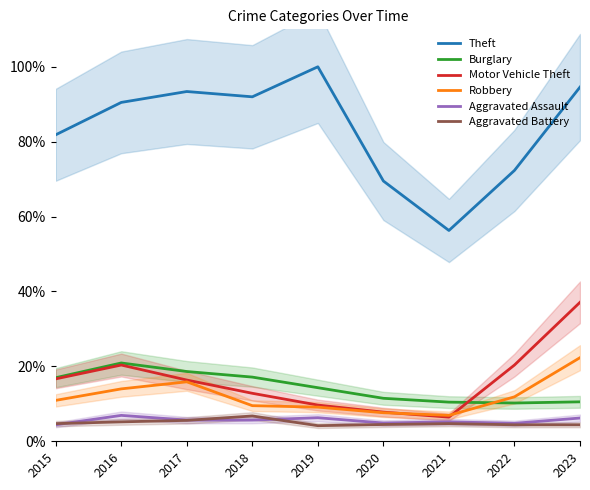

Does the chart display data point markers on the line(s)?

No